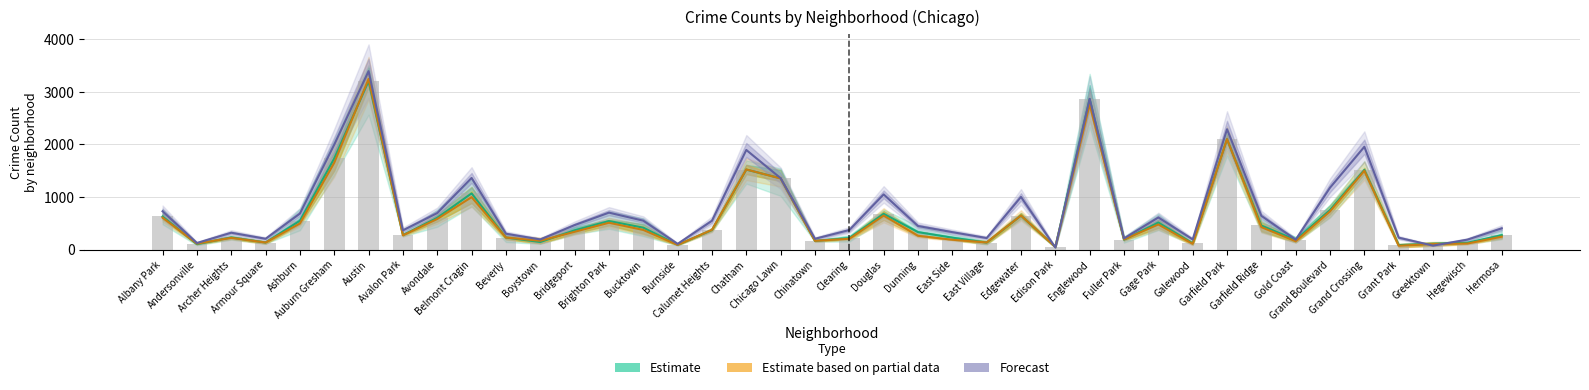

Count the number of data series in this chart.

3